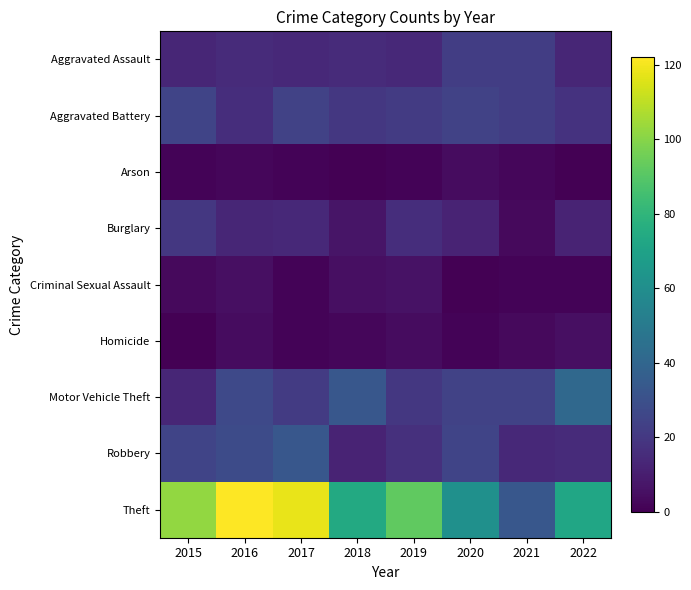

At which category is the sum across all series the highest?

2016